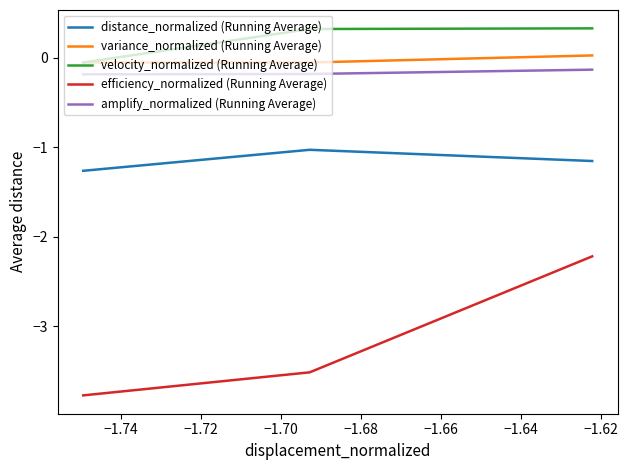

Which series has the largest range (max minus min)?

efficiency_normalized (Running Average)